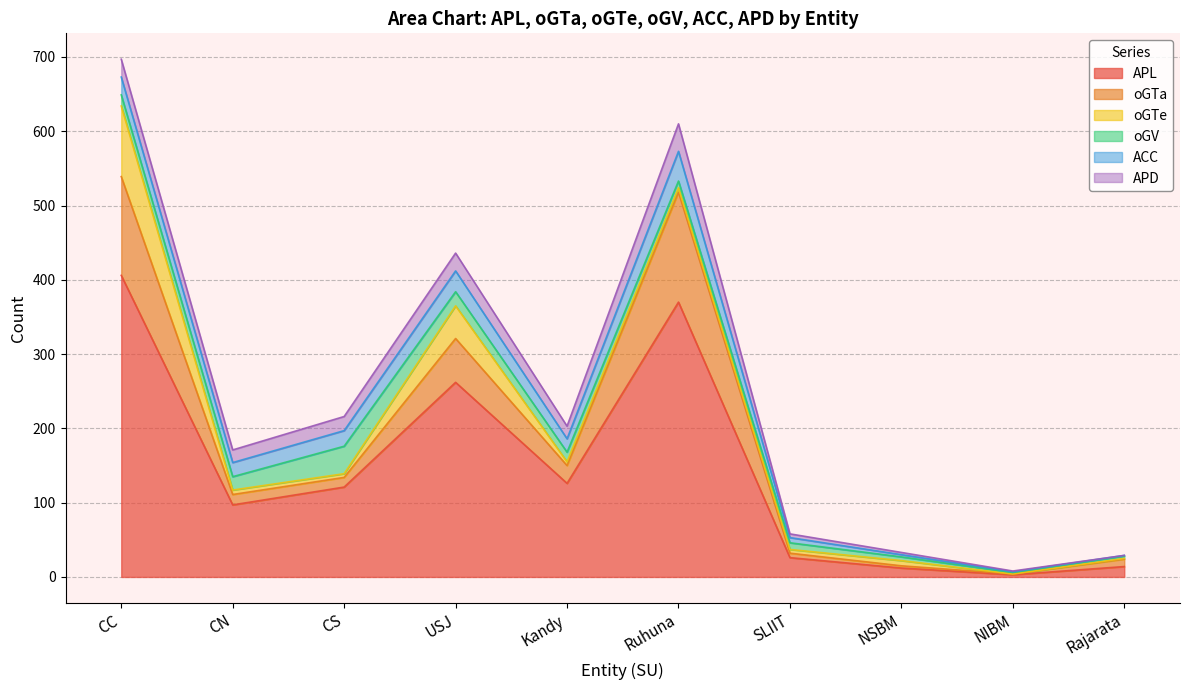

What position from the right is CC?

10